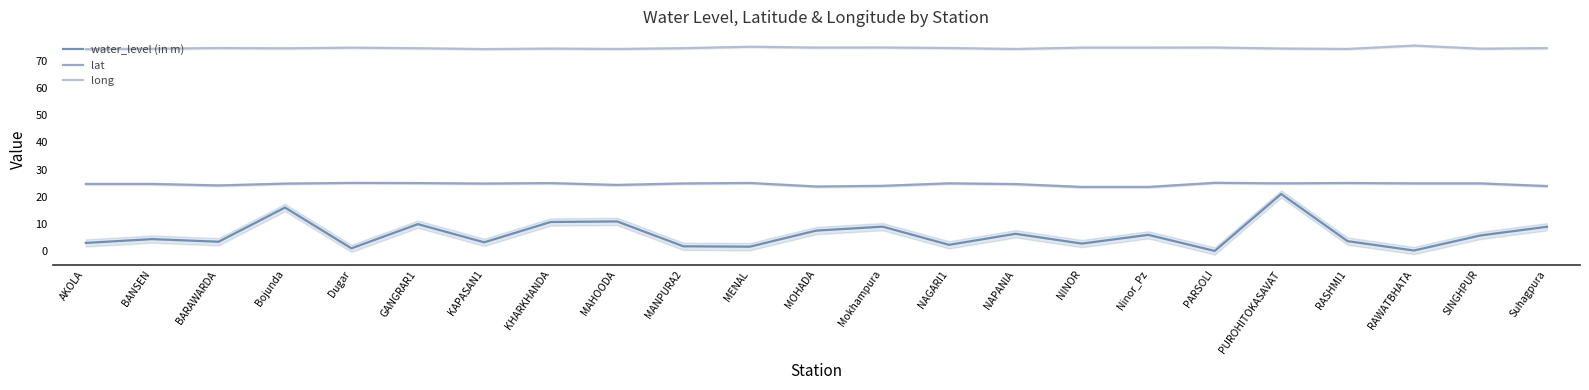

Where is the first local maximum for lat?

Dugar